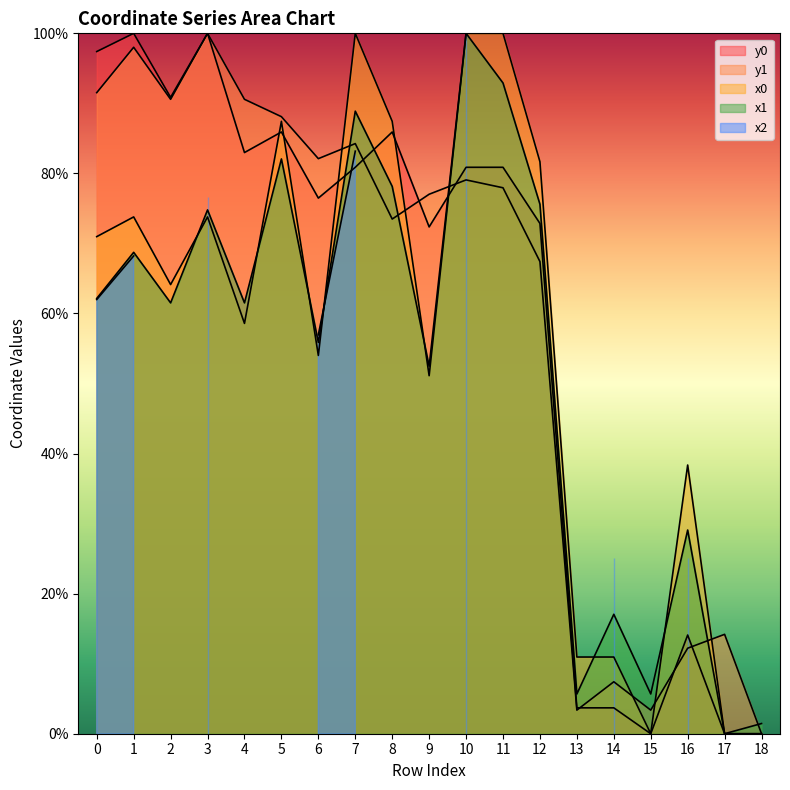

What is the total value across all series at 9?

253.0